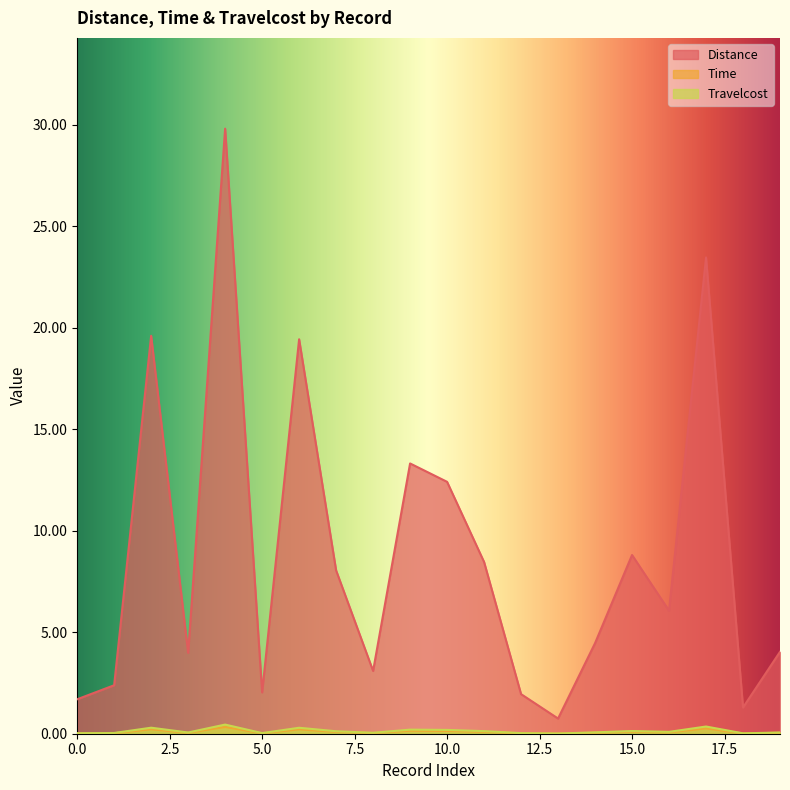

Which series has the widest spread of values?

Distance